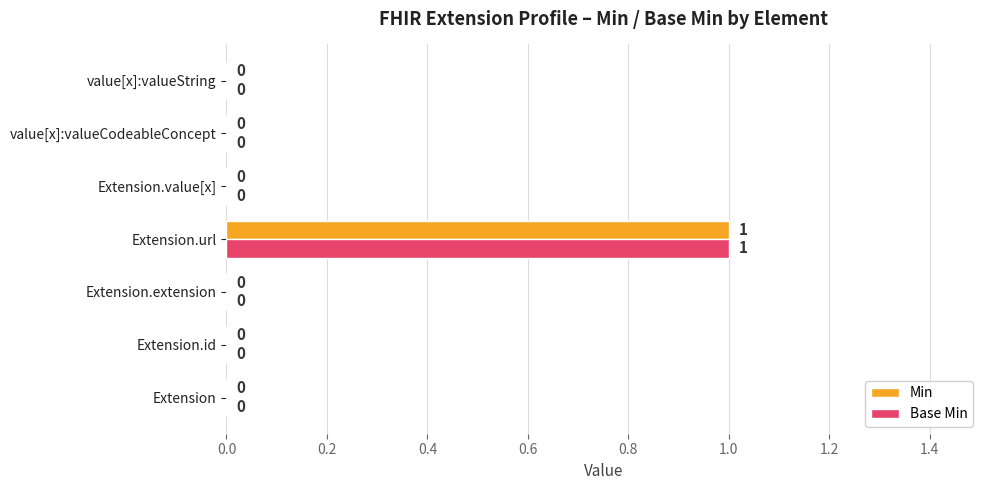

Which category has the highest value across all series?

Extension.url